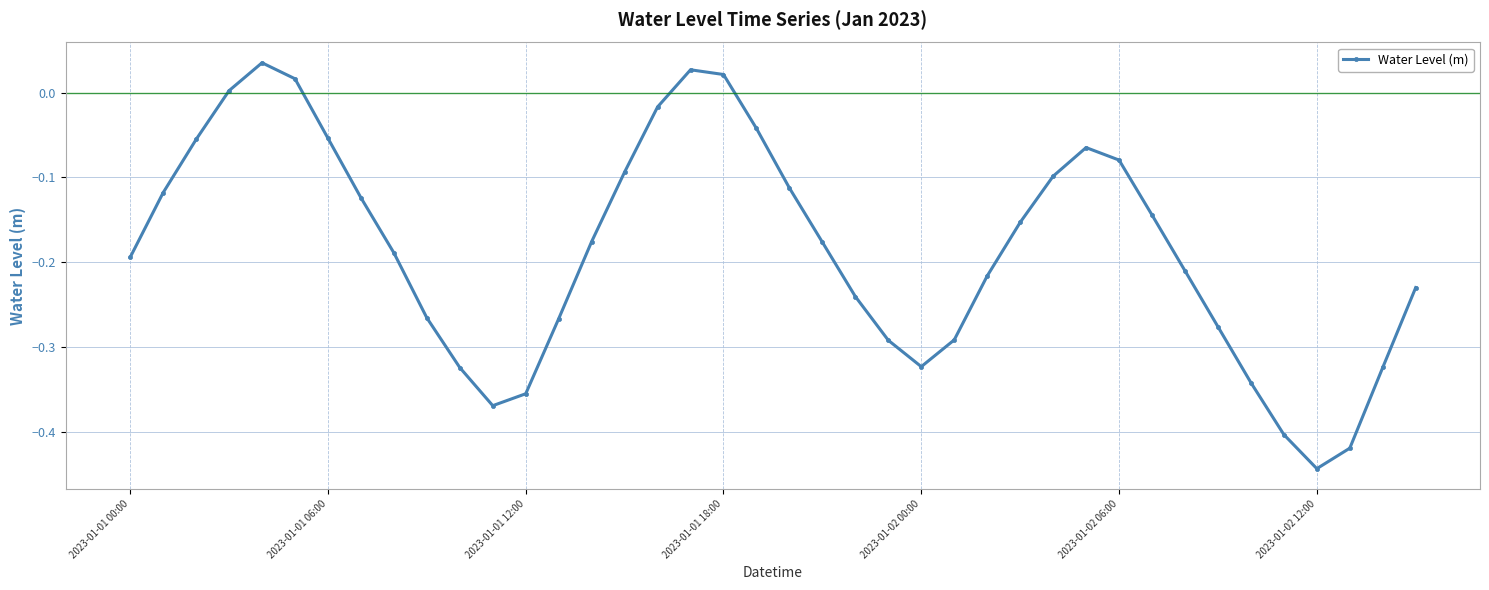

What is the difference between the second highest and minimum values?

0.5